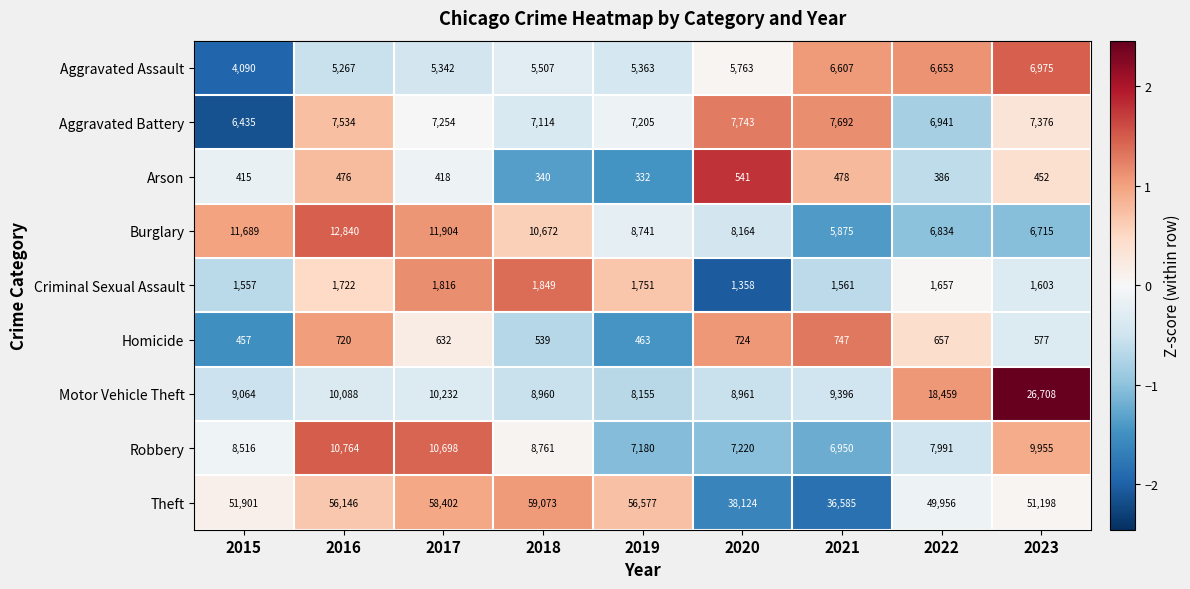

How many series are shown in this chart?

9